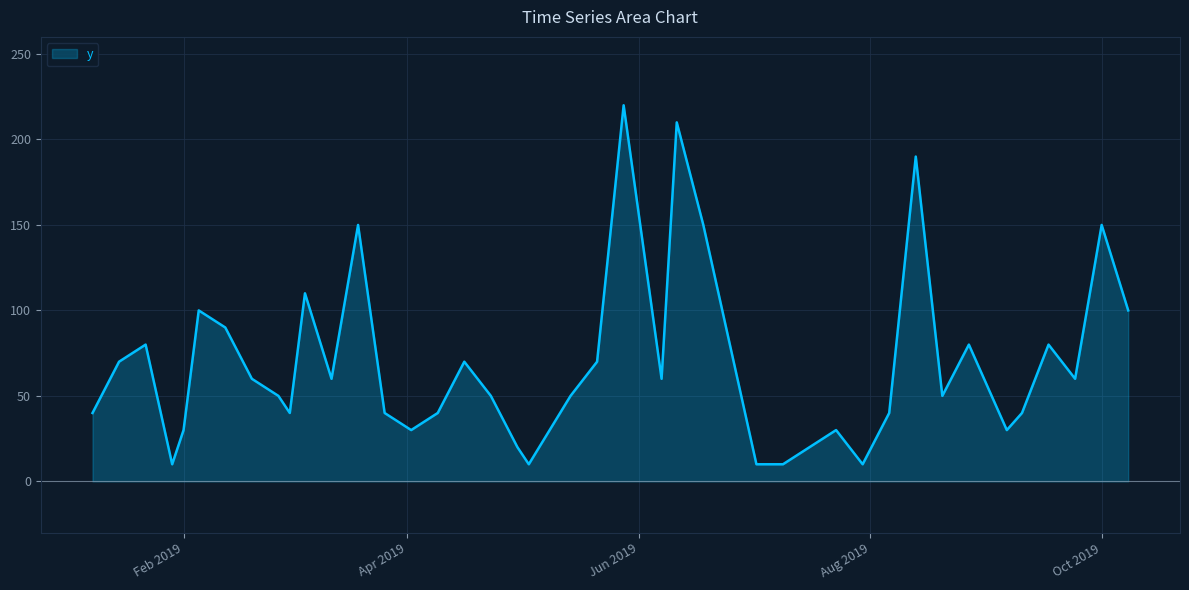

What is the minimum value shown in the chart?

10